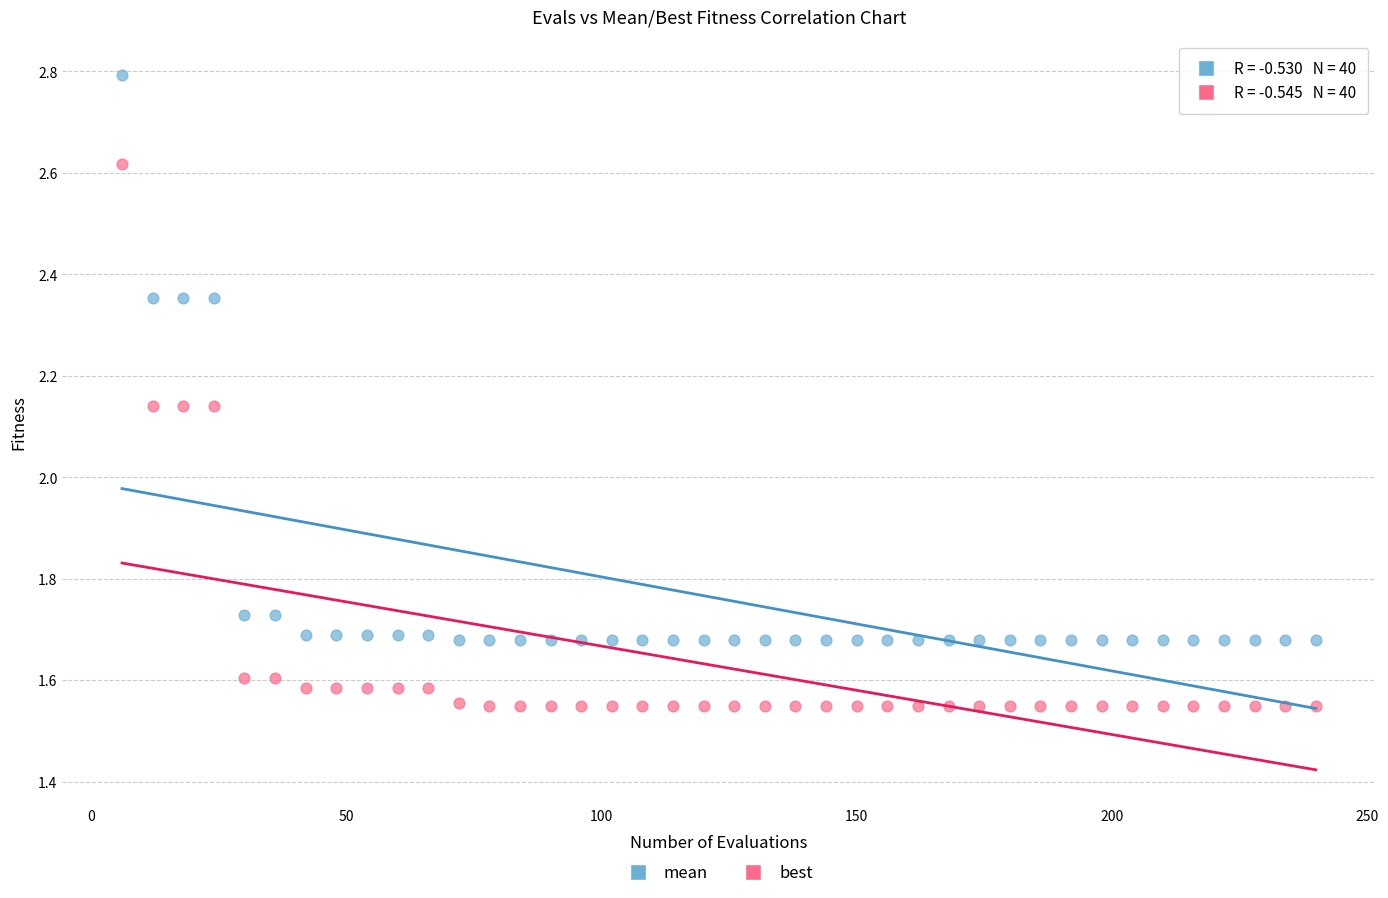

Which series reaches the minimum Y coordinate?

best